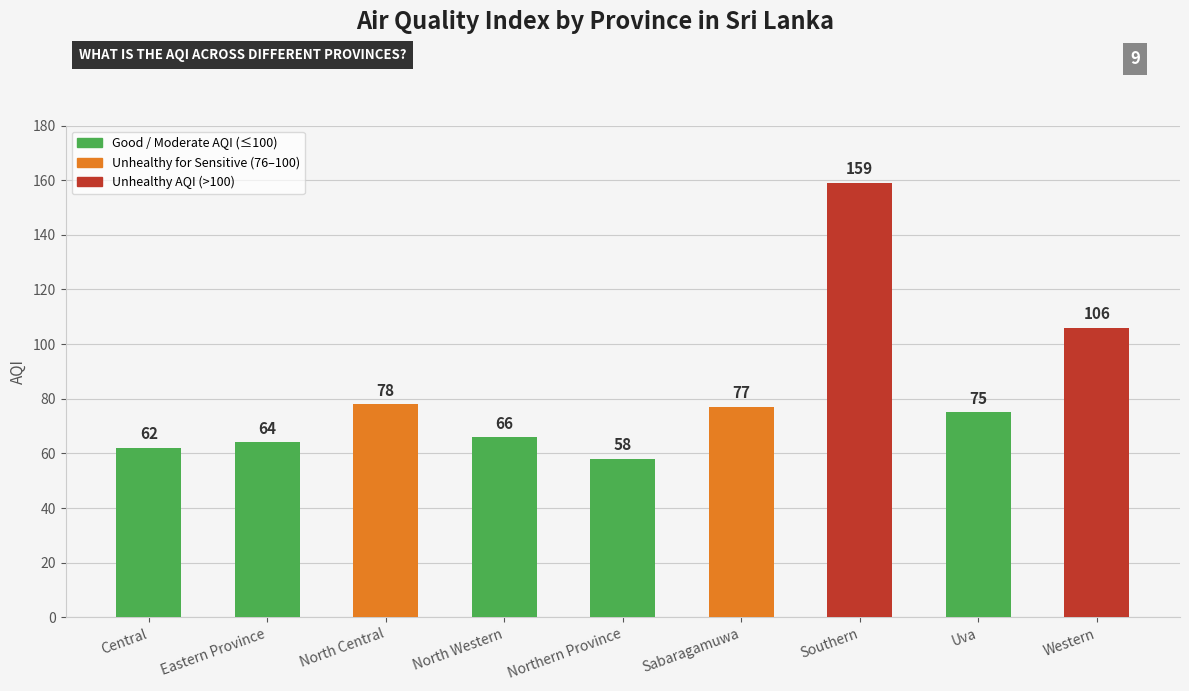

Is it true that the value at Eastern Province is 86?

False